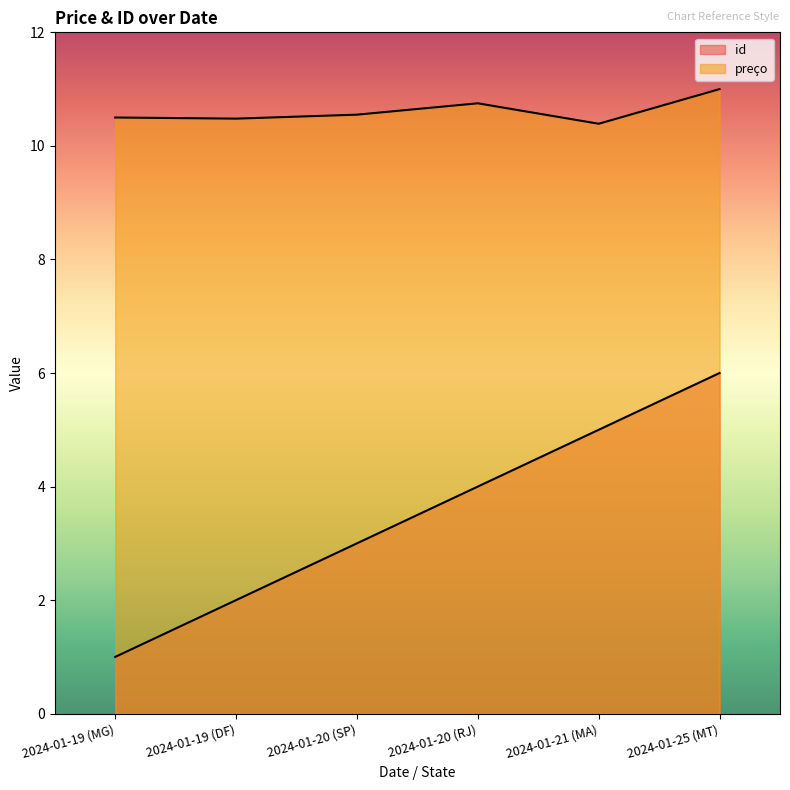

Is it true that id equals 0.8 at 2024-01-19 (DF)?

False